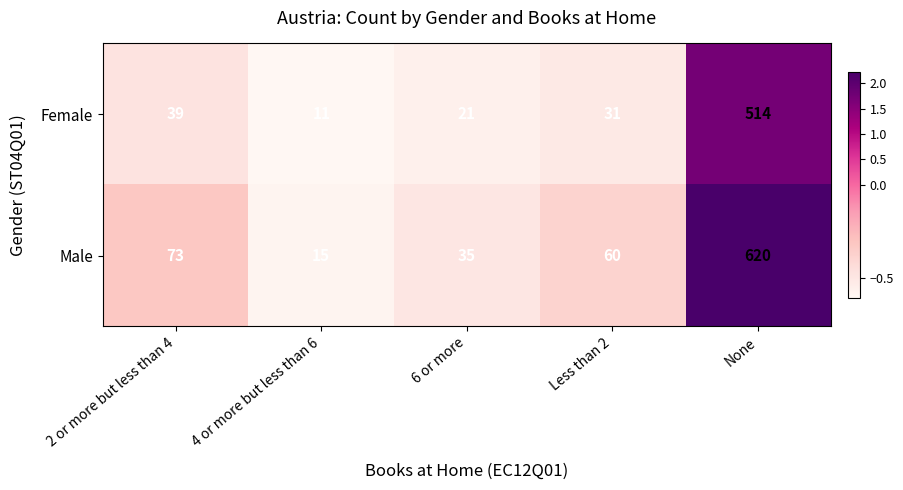

Which series has the largest total across all categories?

Male